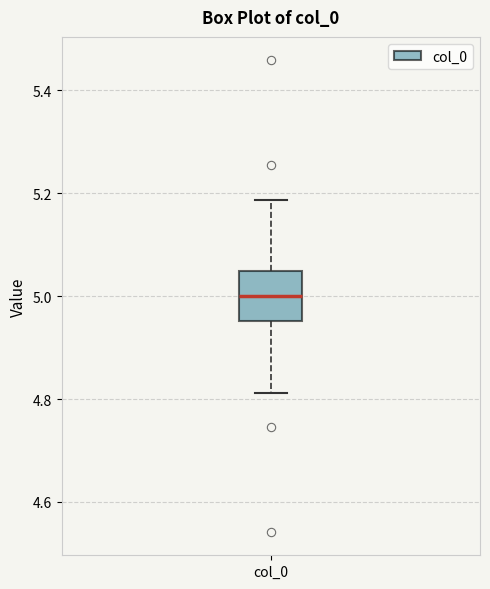

Read this box plot against the y-axis: the position of the median line, the range covered by the box, and the ends of both whiskers. The values are not printed on the chart, so give them approximately, as read against the axis.

median 5.00, box 4.96 to 5.04, whiskers 4.82 to 5.18